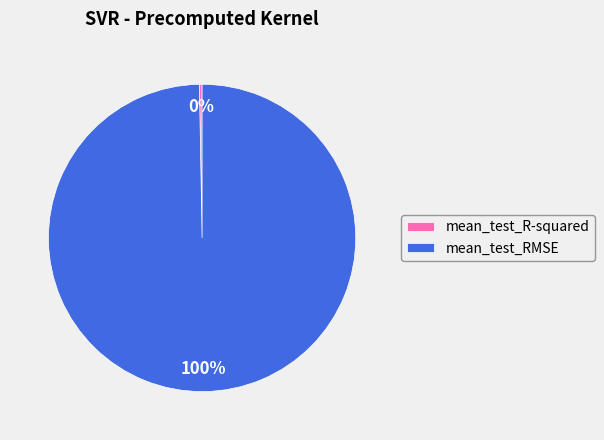

What is the largest slice in the pie chart?

mean_test_RMSE